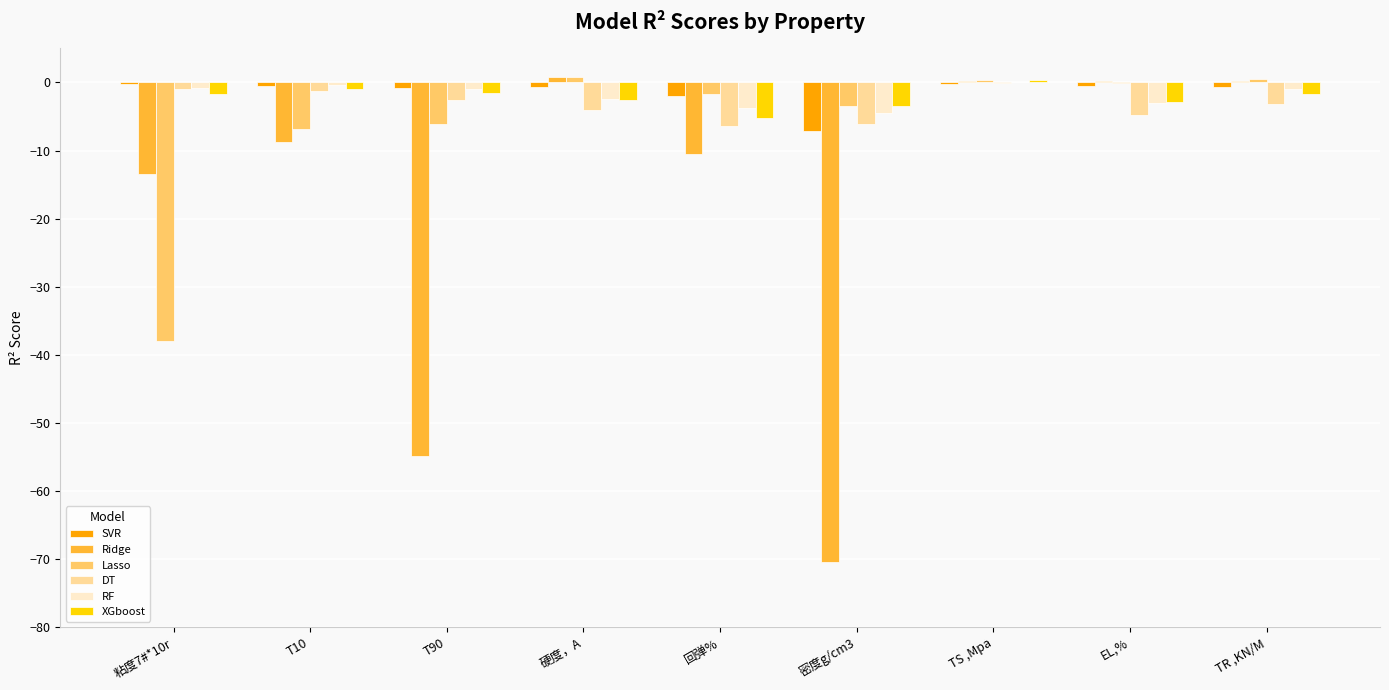

True or false: XGboost has a value of -5.2 at 回弹%.

True